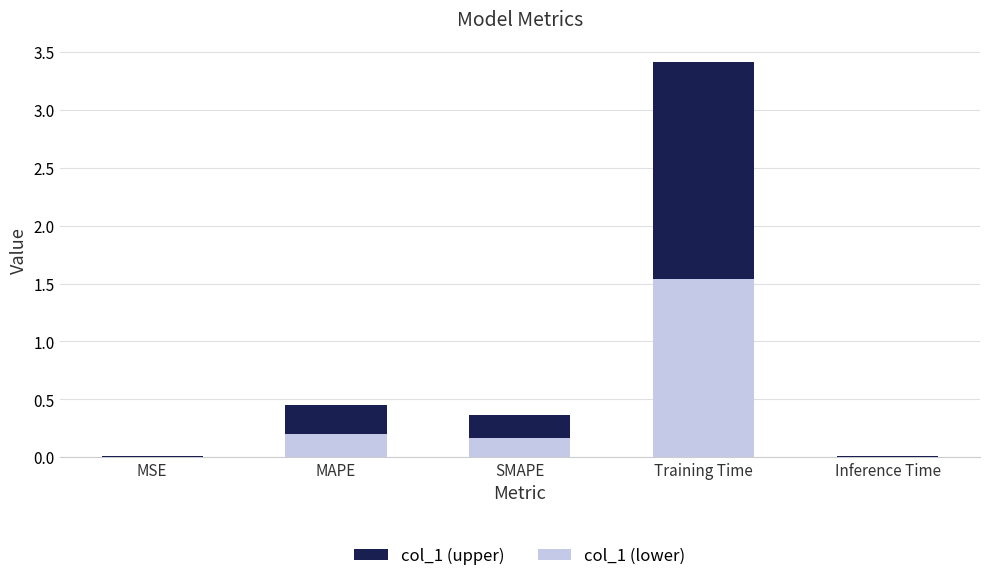

At which category is the sum across all series the highest?

Training Time